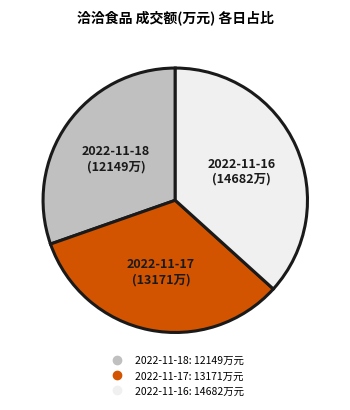

Does any single category account for the majority?

No